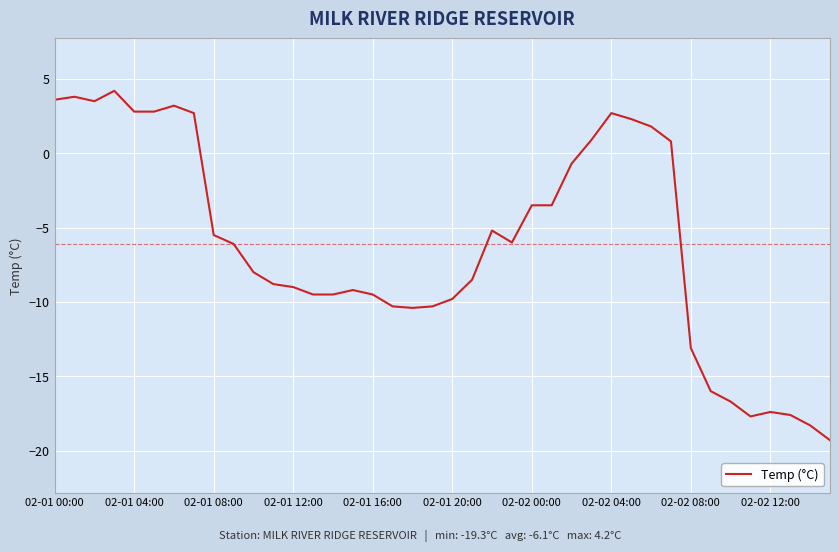

What is the greatest value displayed?

4.2